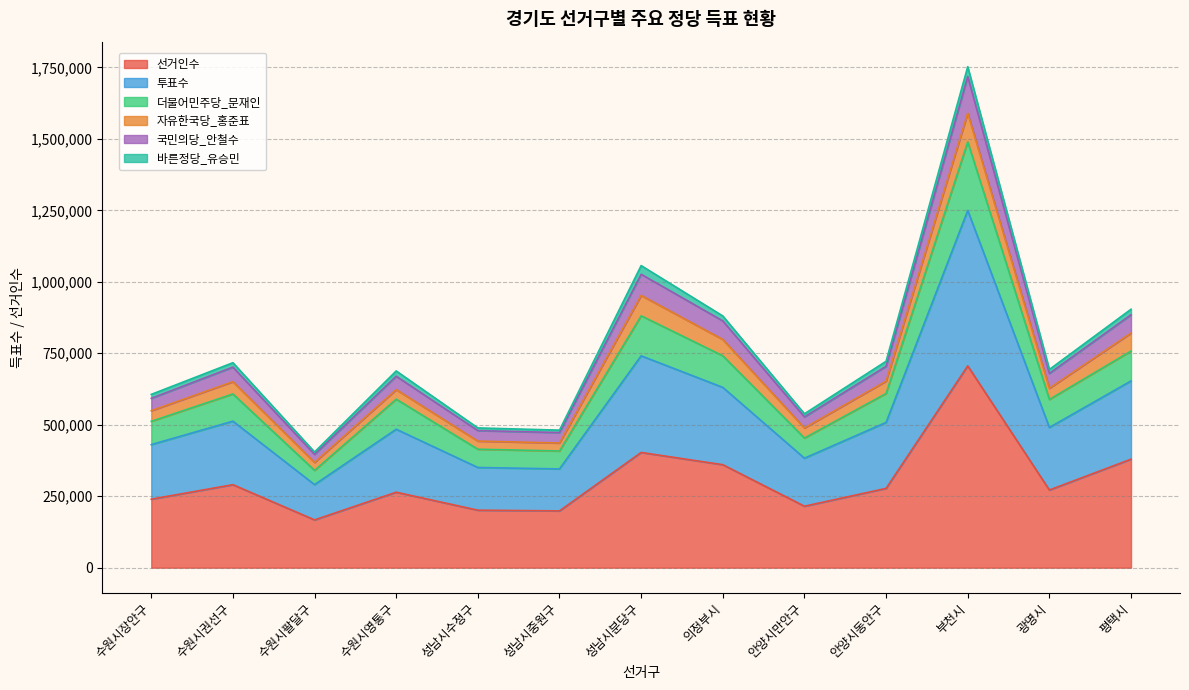

What is the maximum value for 선거인수?

705885